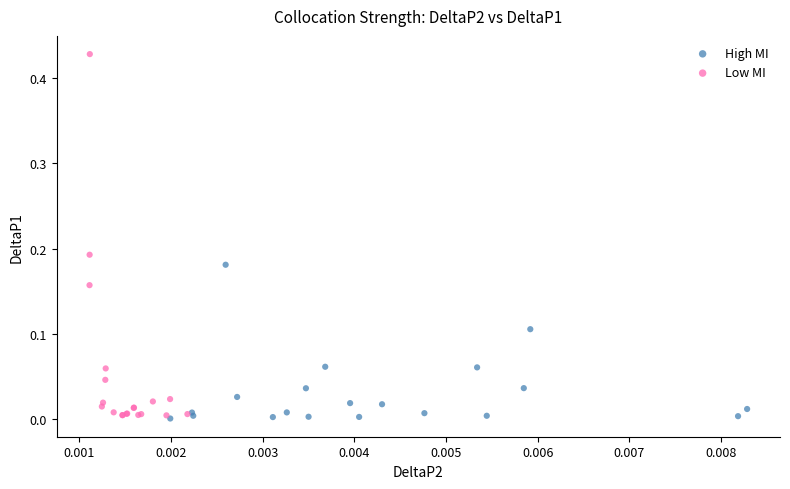

Which series reaches the maximum Y coordinate?

Low MI